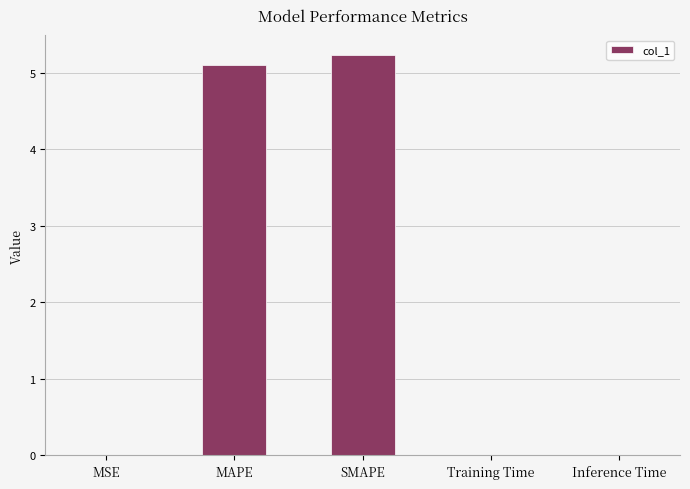

What is the sum of all values?

10.3